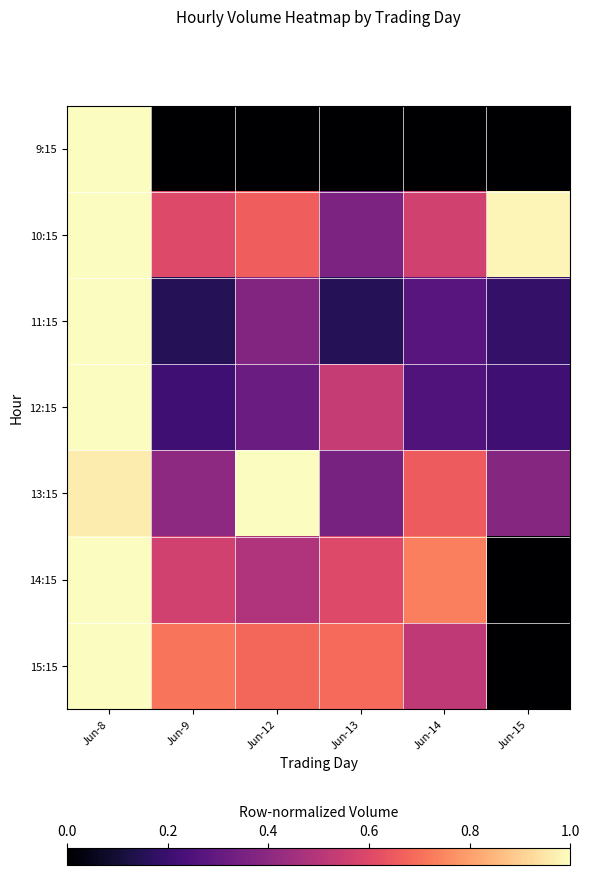

Rank the series by their maximum value, from lowest to highest.

9:15, 10:15, 11:15, 12:15, 13:15, 14:15, 15:15